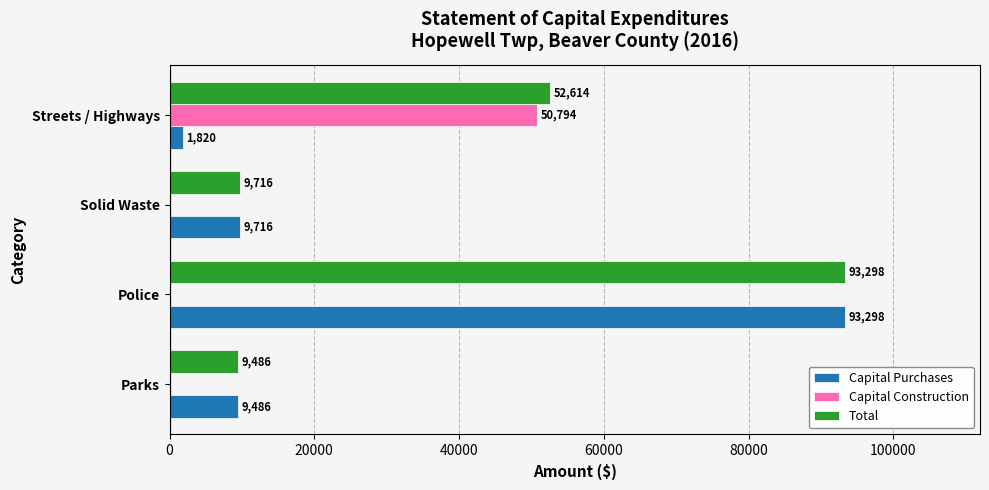

What is the sum of all Capital Purchases values?

114320